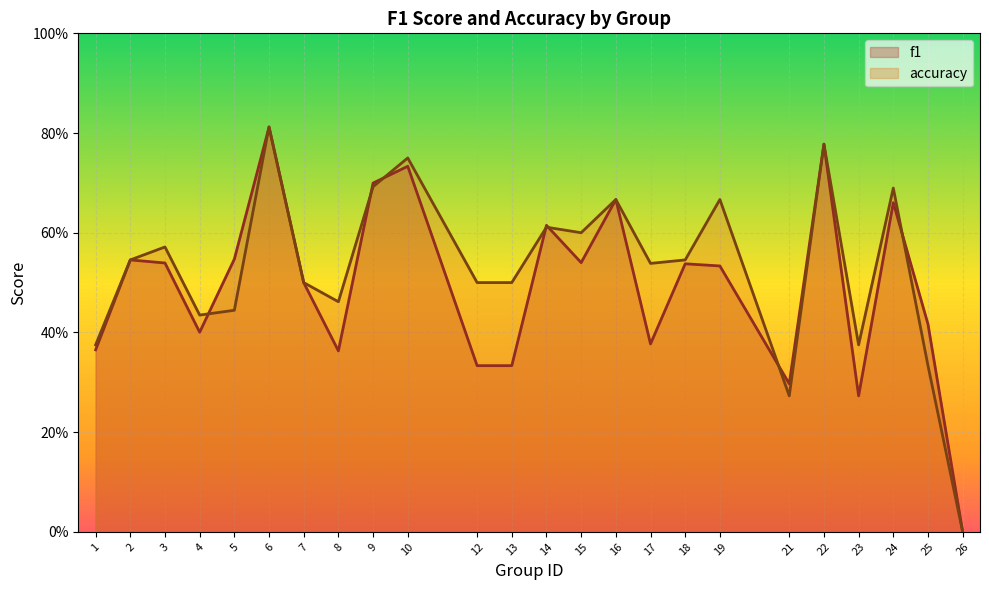

What is the sum of the accuracy values at 21 and 17?

0.8